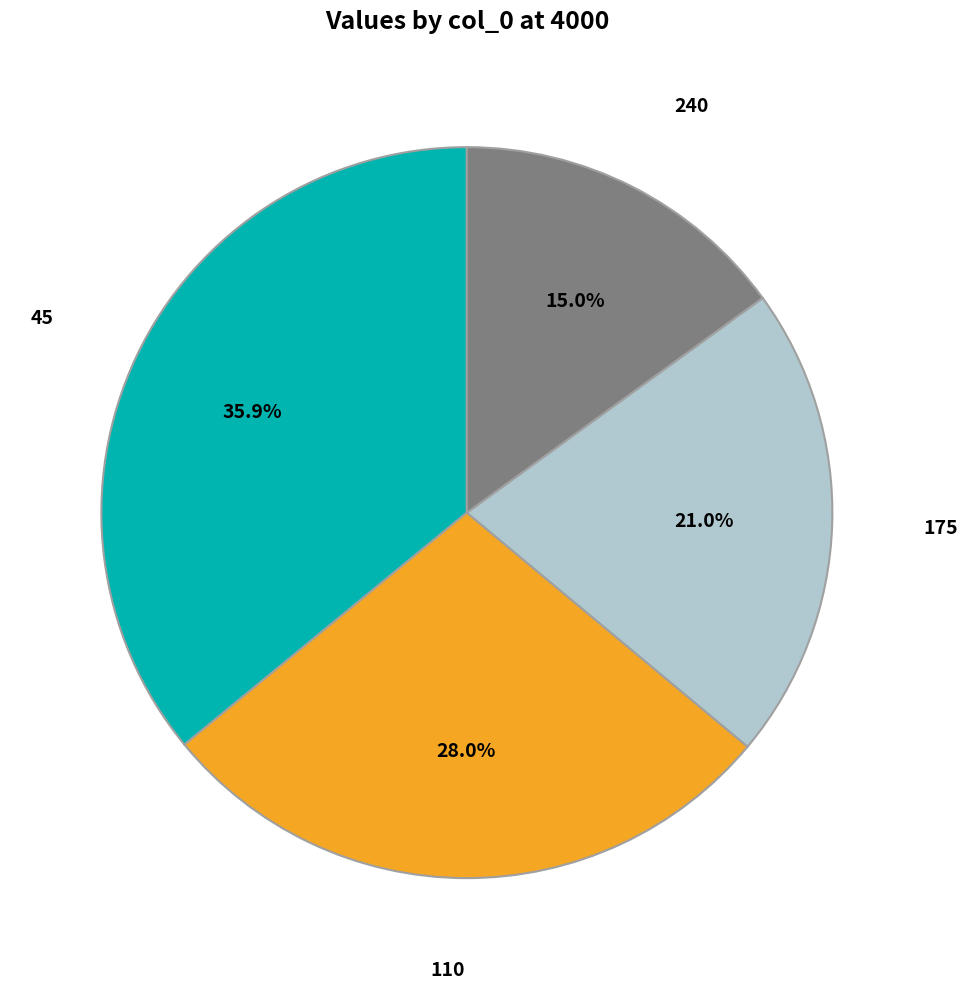

Is there any slice that represents more than half of the pie?

No